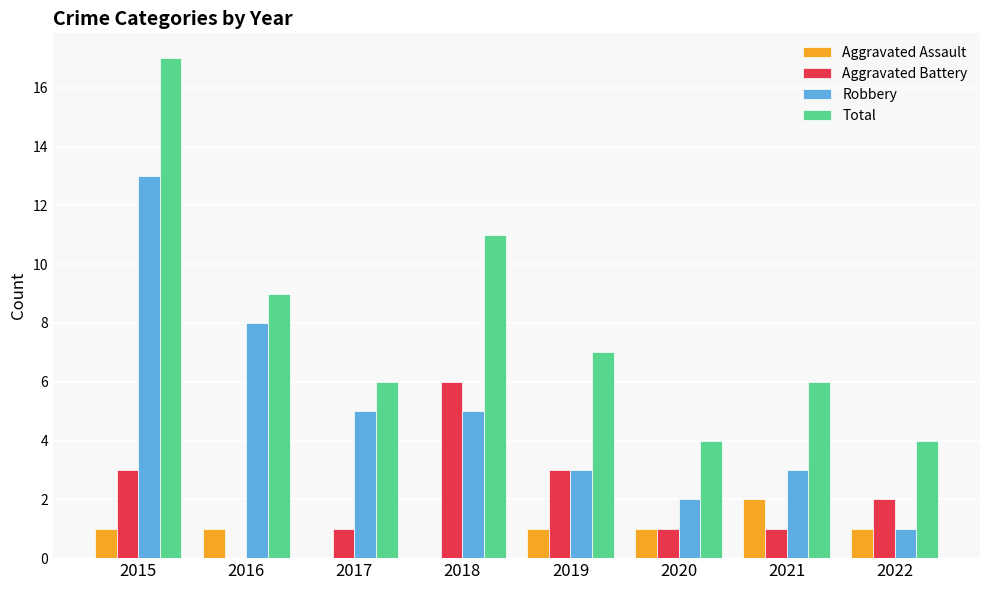

What is the sum of all Total values?

64